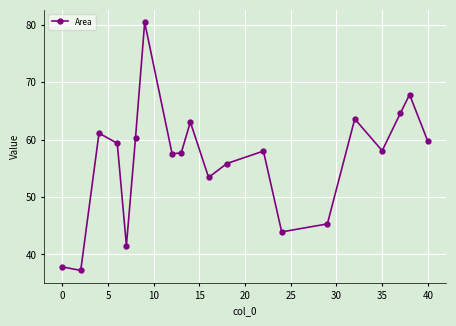

True or false: there are more than 1 points higher than both neighbors.

True